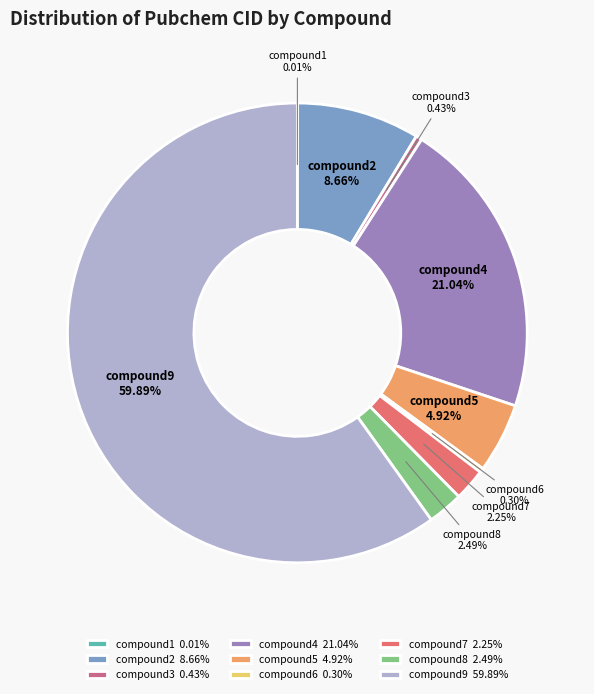

Approximately how many times larger is the value at compound8 compared to compound5?

0.5